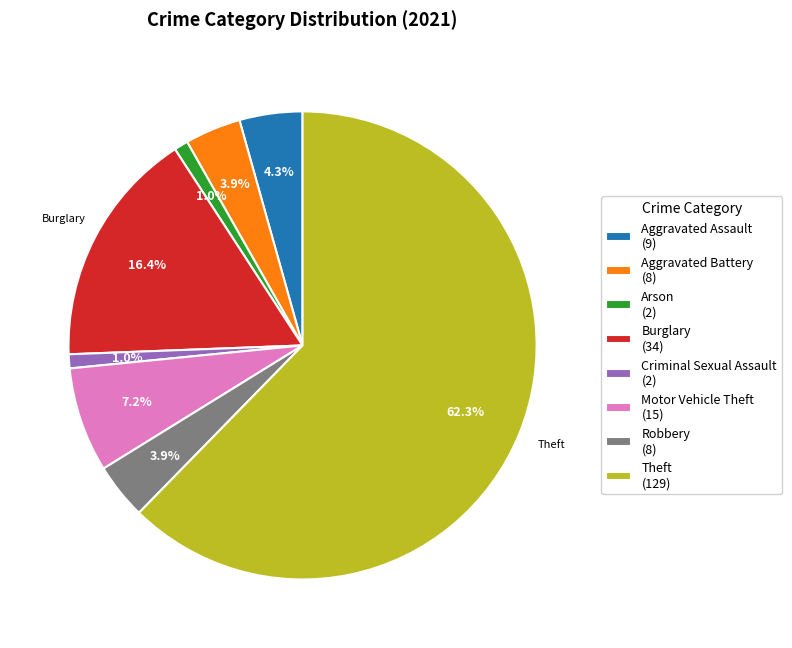

Which category has the biggest portion of the pie?

Theft (129)